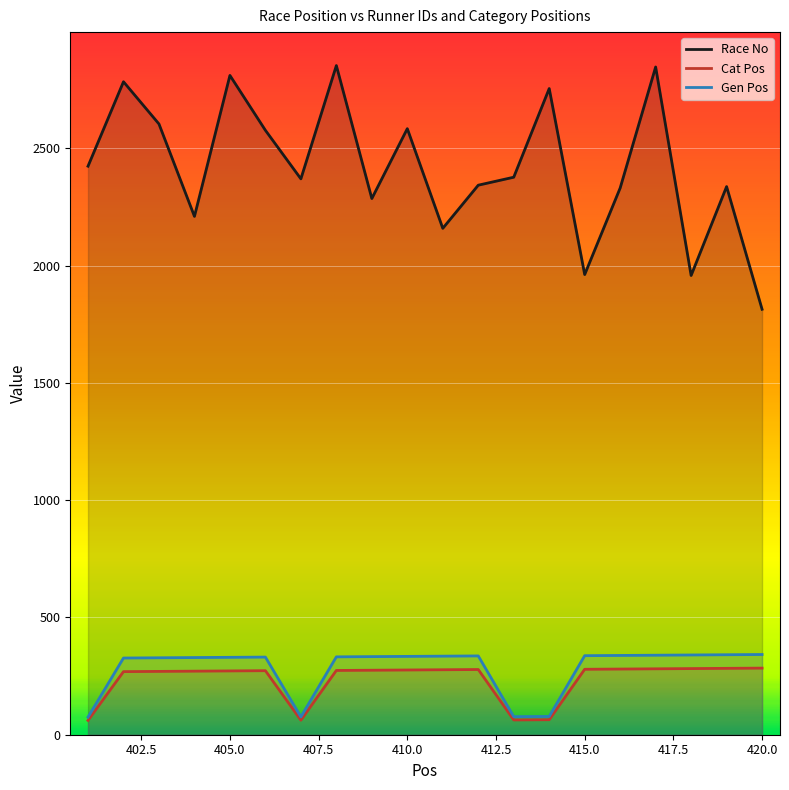

Which series changed the most between 405 and 418?

Race No